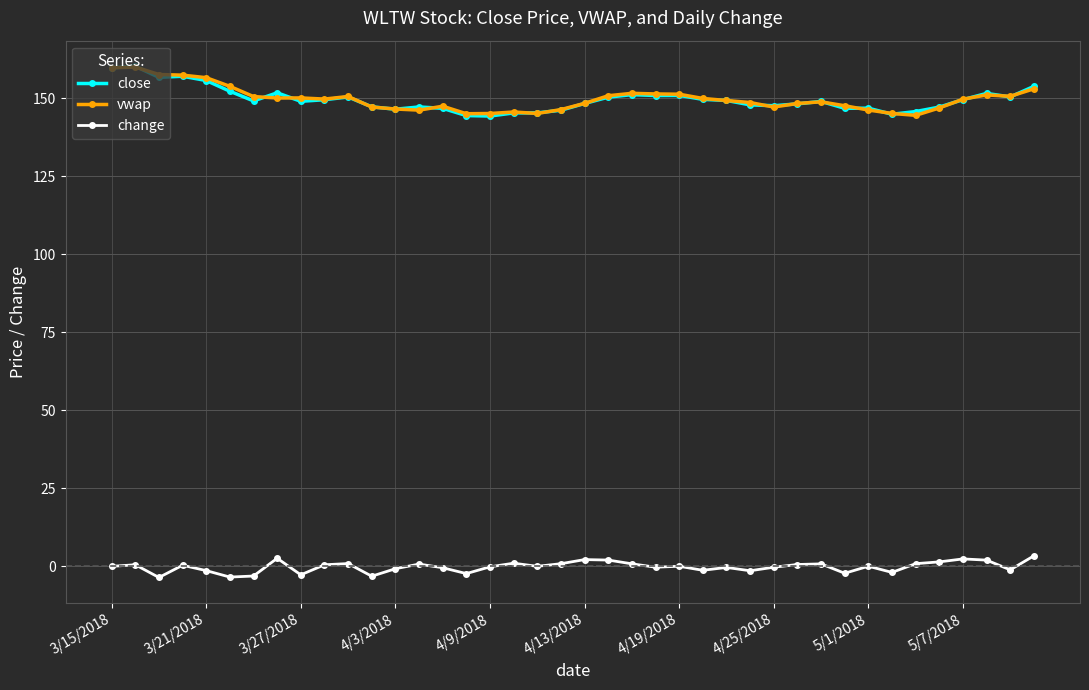

True or false: change and close intersect in this chart.

False